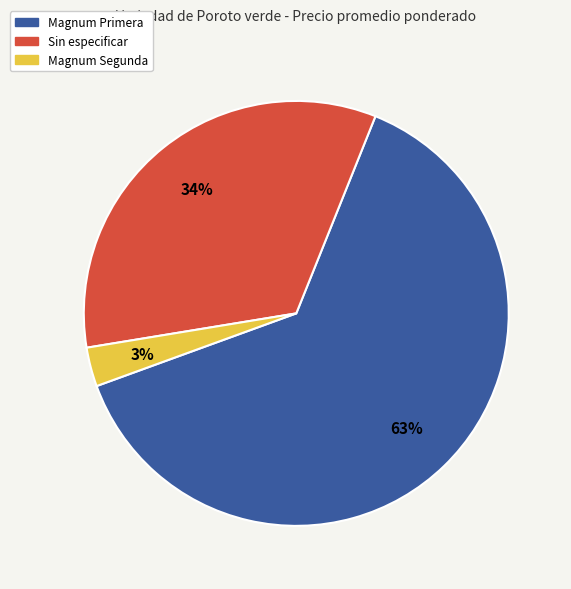

To the nearest percent, what is the difference between the largest and smallest slice percentages?

60%